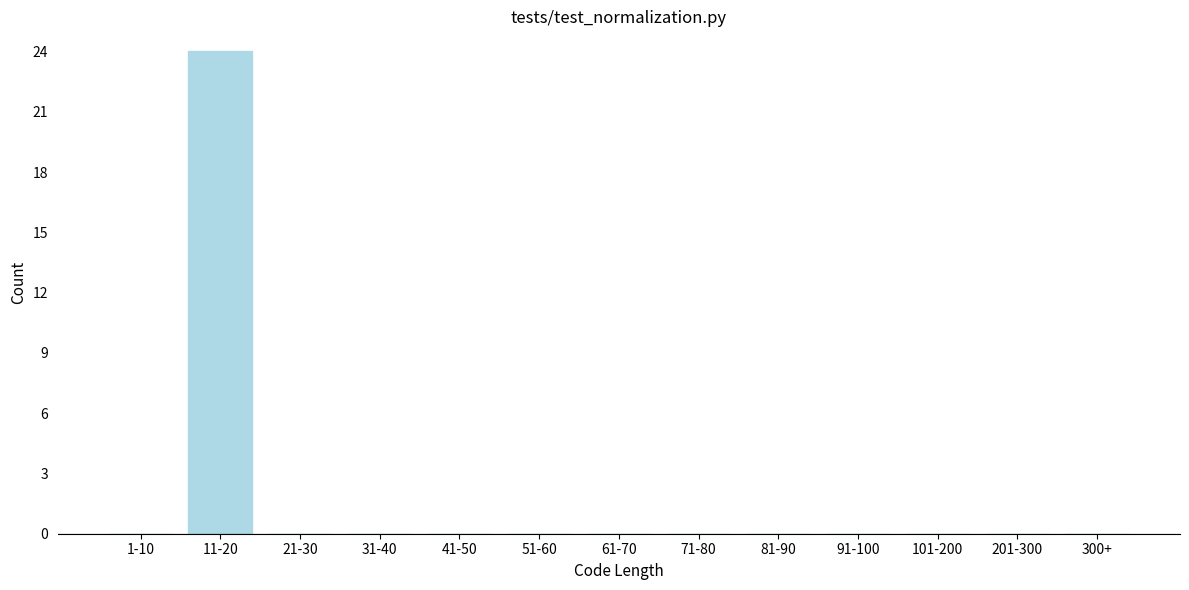

Reading left to right, transcribe all the data shown in this chart.

1-10=0	11-20=24	21-30=0	31-40=0	41-50=0	51-60=0	61-70=0	71-80=0	81-90=0	91-100=0	101-200=0	201-300=0	300+=0